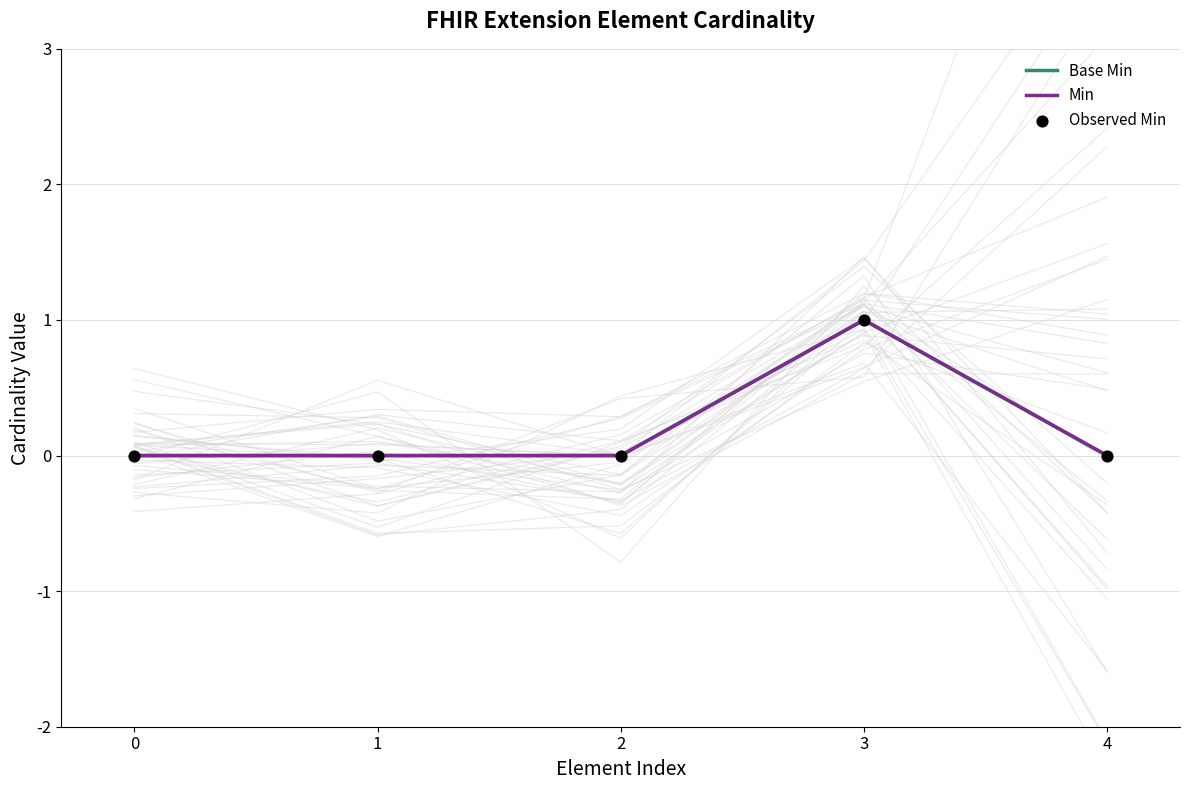

At which category is the sum across all series the highest?

3